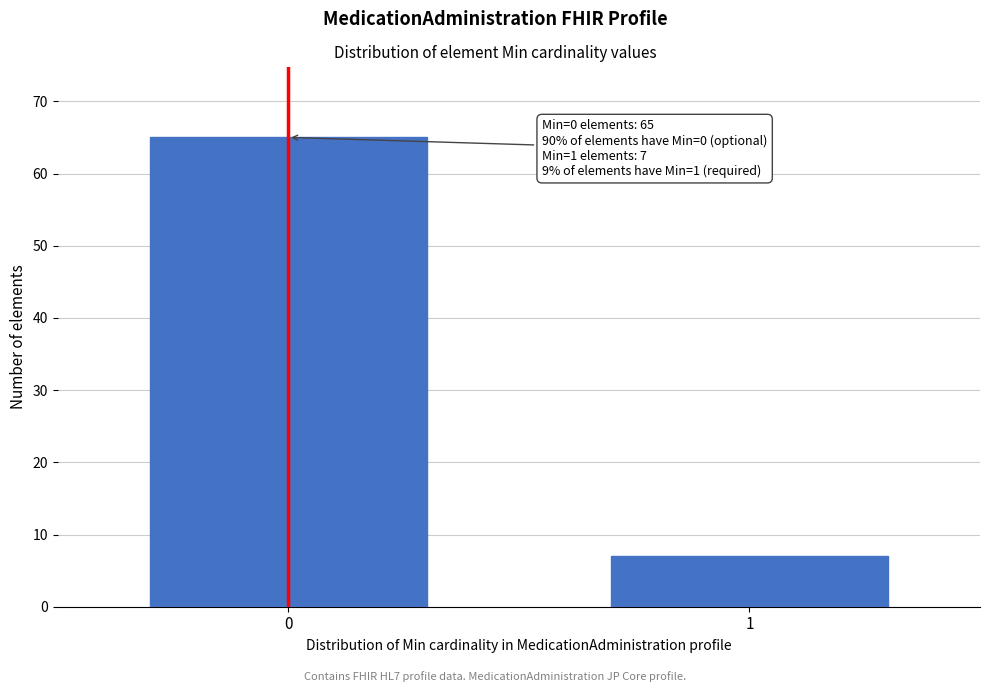

Reading left to right, what are all the values shown in this chart?

65	7